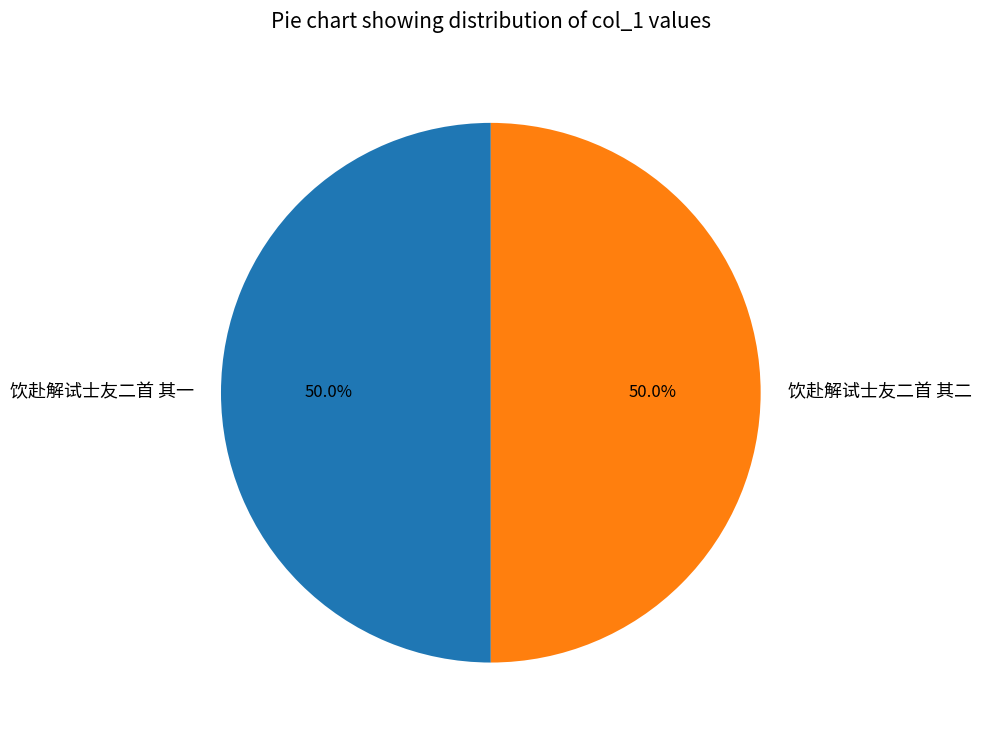

What is the ratio of the value at 饮赴解试士友二首 其一 to the value at 饮赴解试士友二首 其二?

1.0